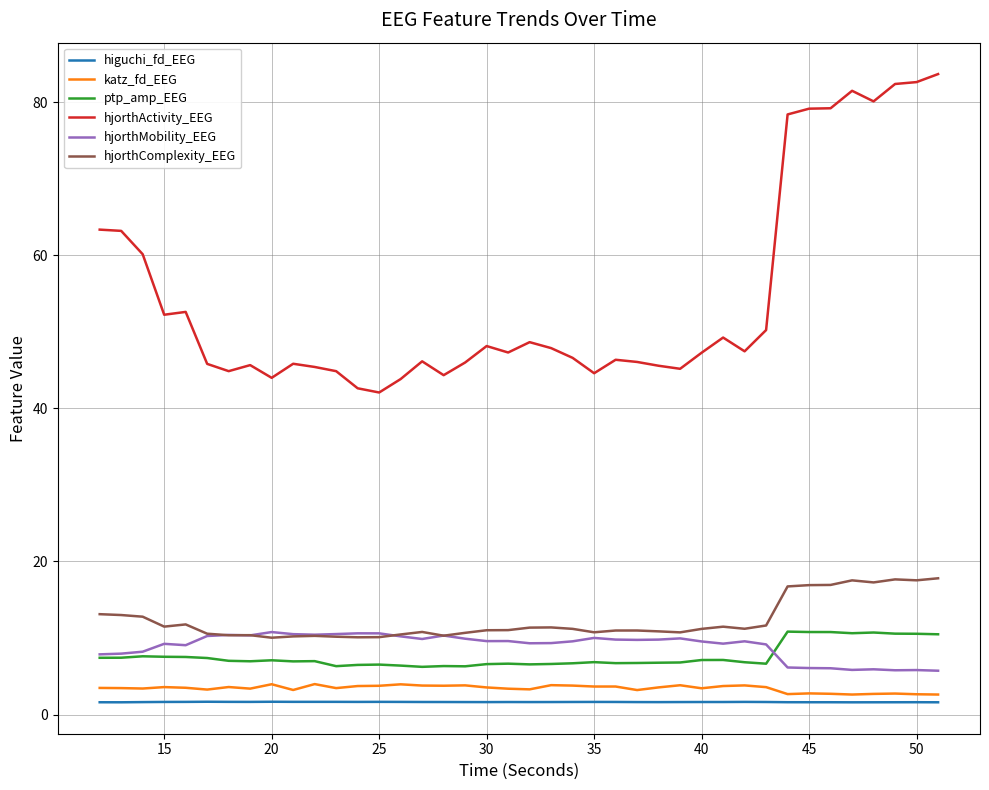

What is the minimum value for hjorthComplexity_EEG?

10.0